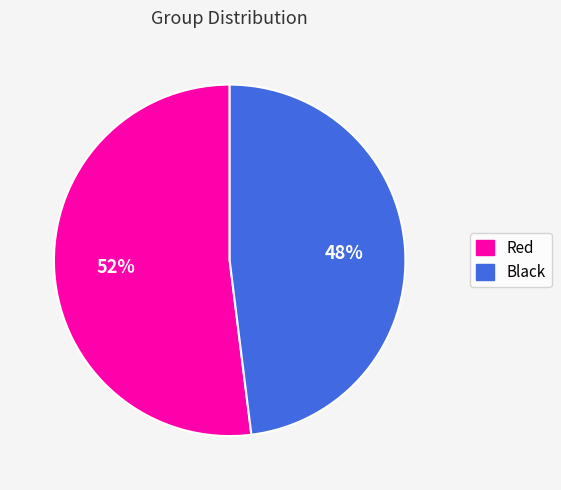

Combined, do Red and Black account for over 50%?

Yes